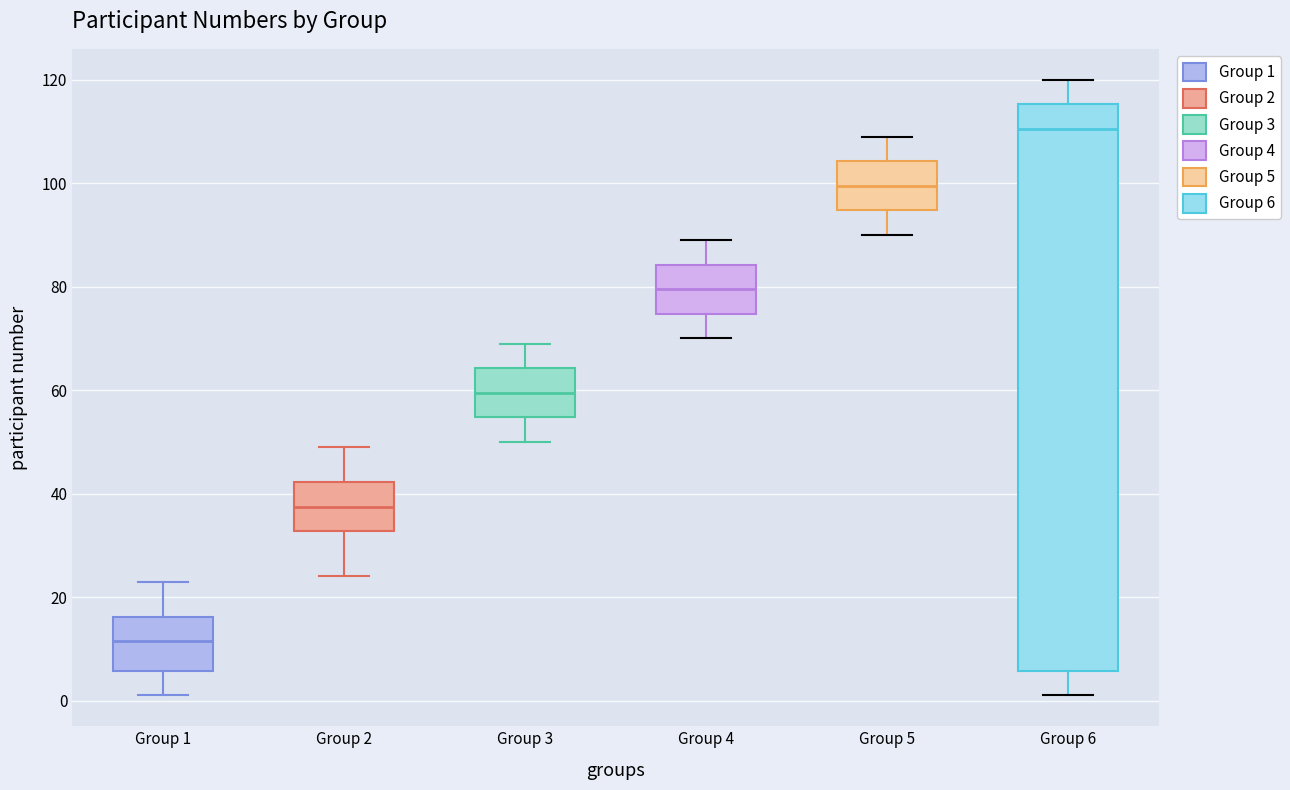

Where does the lower whisker of the box for Group 5 end on the y-axis? The values are not printed on the chart, so give them approximately, as read against the axis.

90